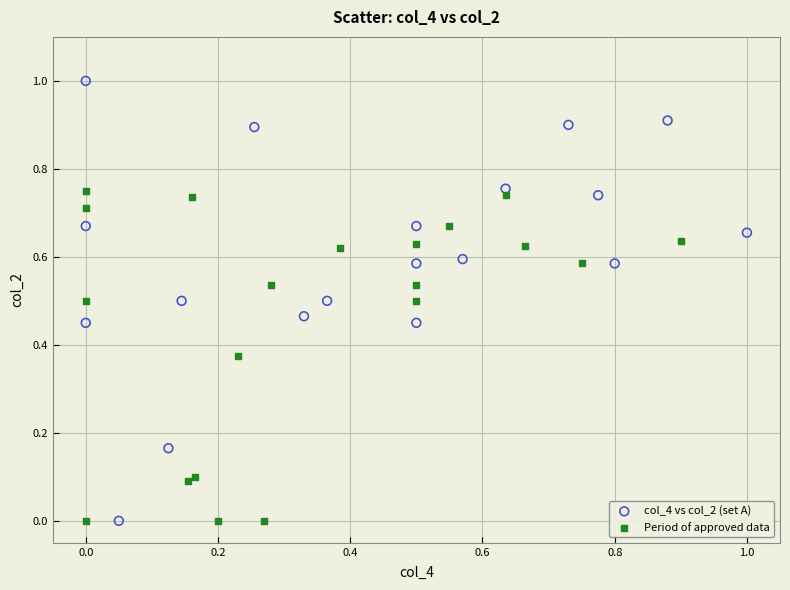

Which series has the largest Y range (max minus min)?

col_4 vs col_2 (set A)